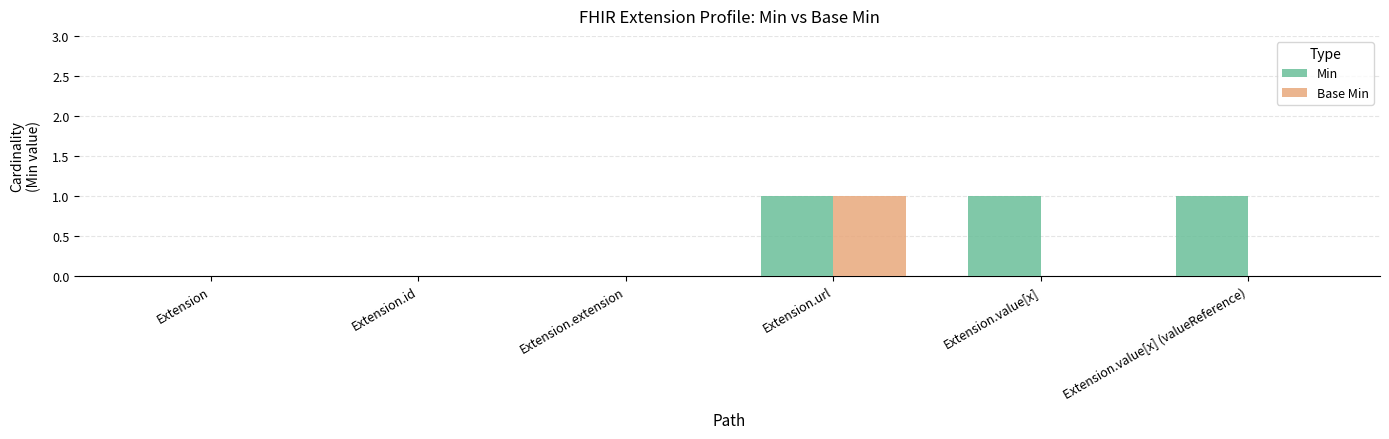

Which series has the largest total across all categories?

Min